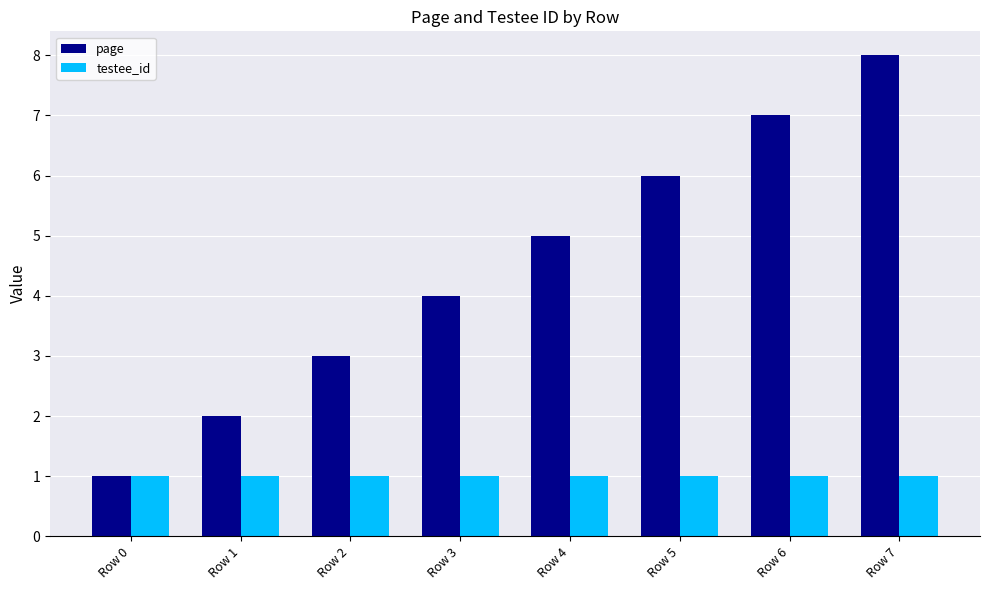

At which label is page closest to 4?

Row 3